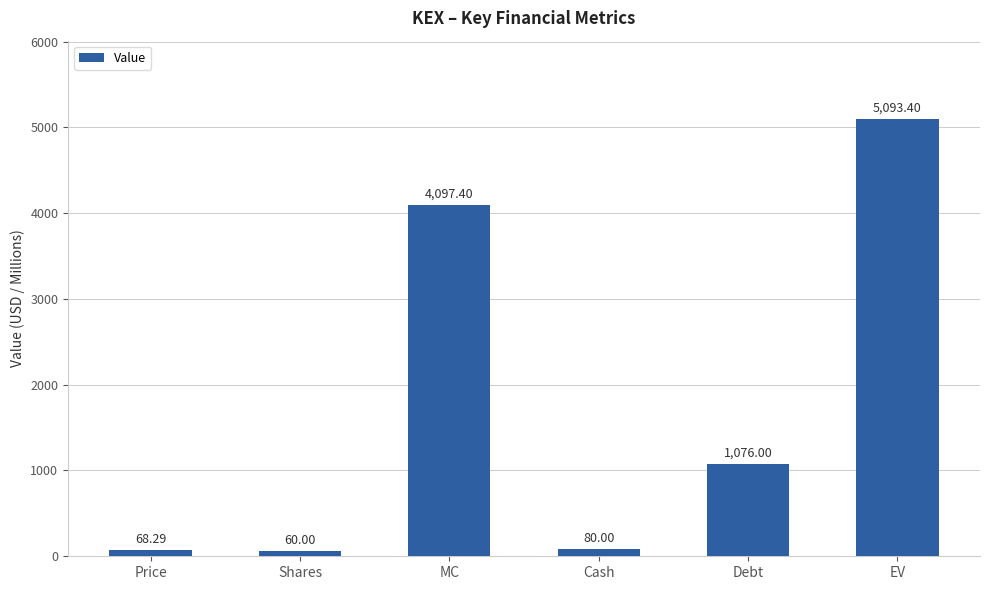

The value at Price is 68.3. True or false?

True